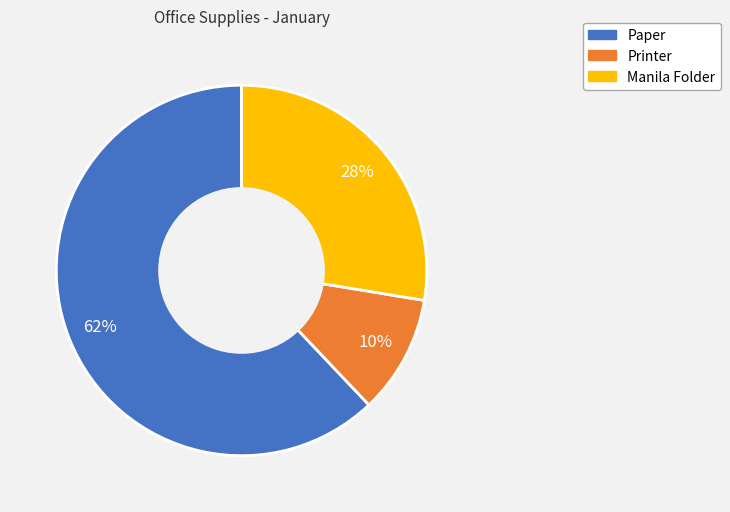

To the nearest percent, what portion does Printer represent?

10%